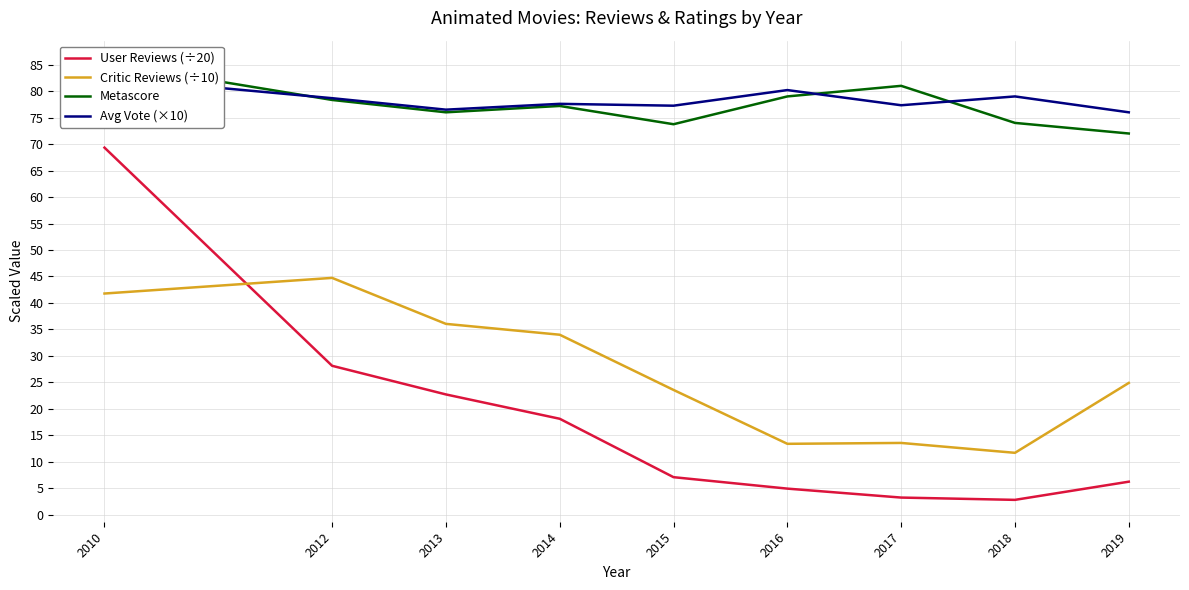

Reading left to right, list all the values displayed in this chart.

User Reviews (÷20): 69.3	28.1	22.7	18.1	7.1	4.9	3.2	2.8	6.2
Critic Reviews (÷10): 41.8	44.7	36.1	34.0	23.6	13.4	13.6	11.7	24.9
Metascore: 85.4	78.3	76.0	77.2	73.8	79.0	81.0	74.0	72.0
Avg Vote (×10): 82.6	78.7	76.5	77.6	77.2	80.2	77.3	79.0	76.0